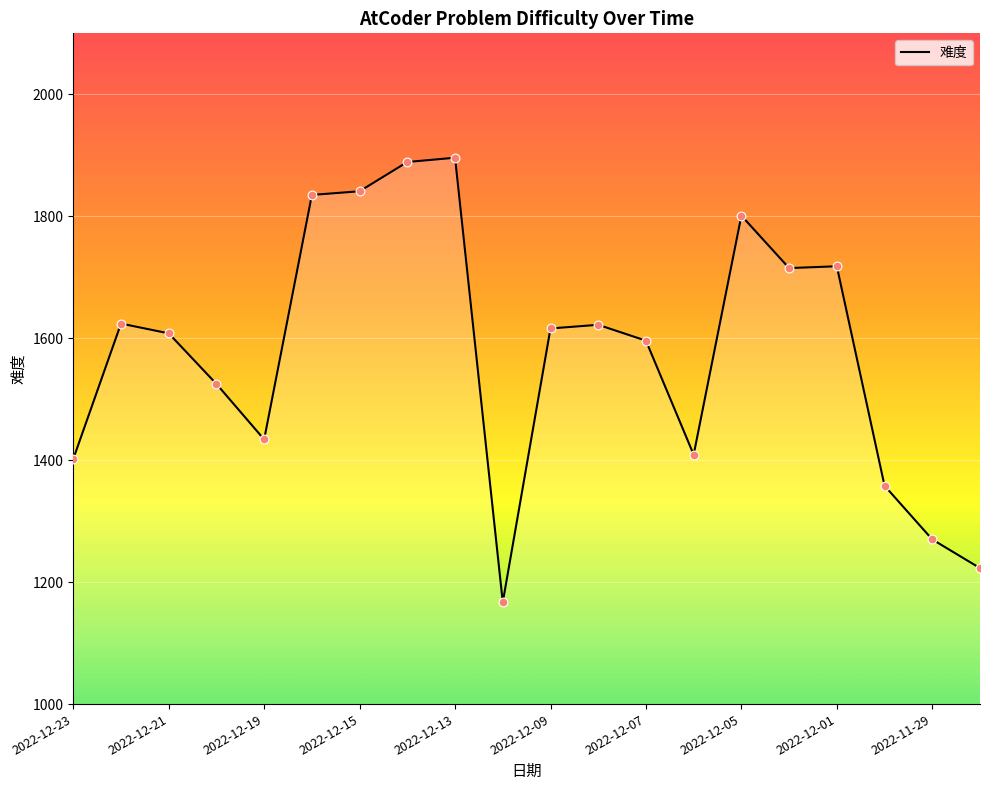

What is the greatest value displayed?

1896